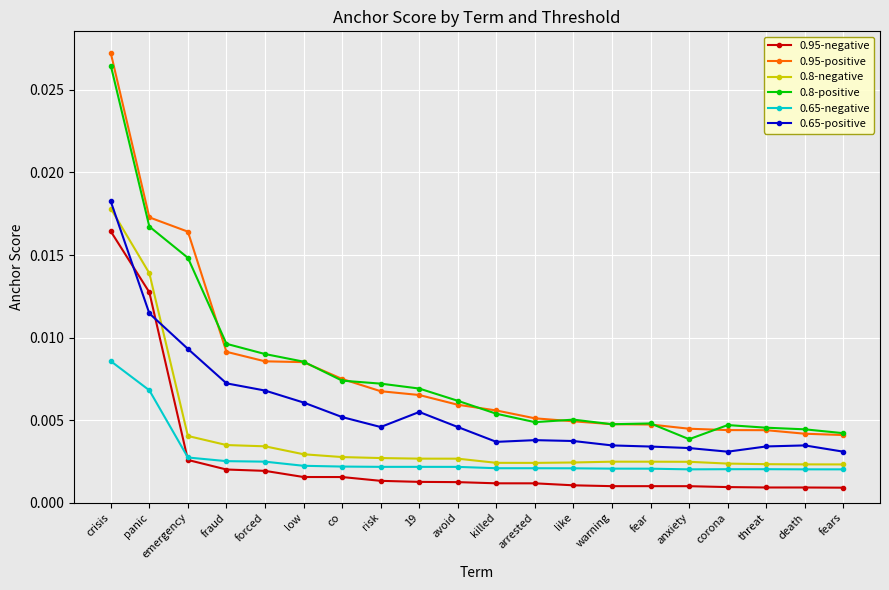

What is the label of the 14th point from the right?

co